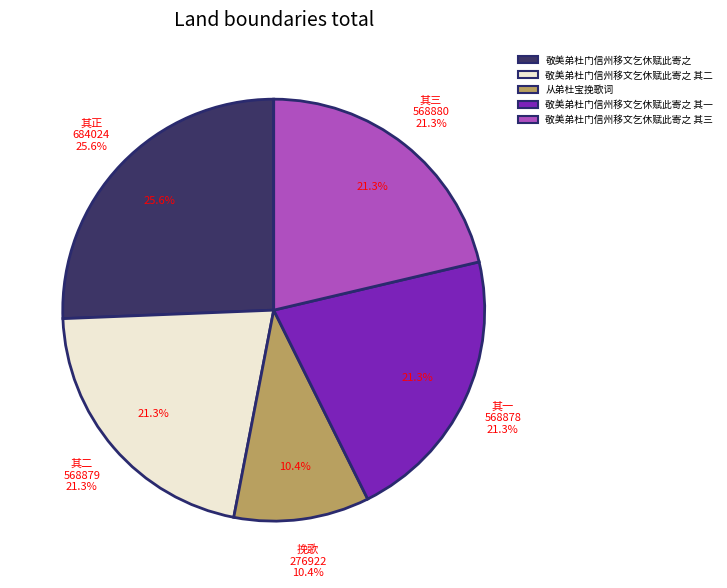

Which category has the smallest portion of the pie?

从弟杜宝挽歌词